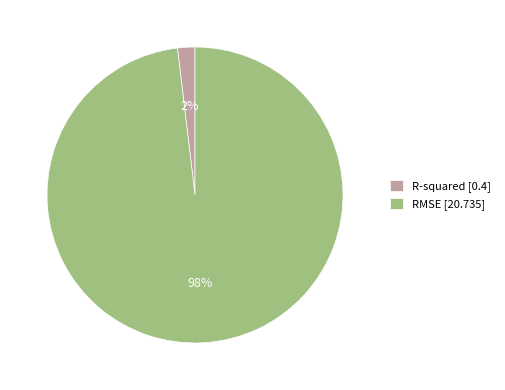

Is the sum of RMSE [20.735] and R-squared [0.4] greater than half?

Yes